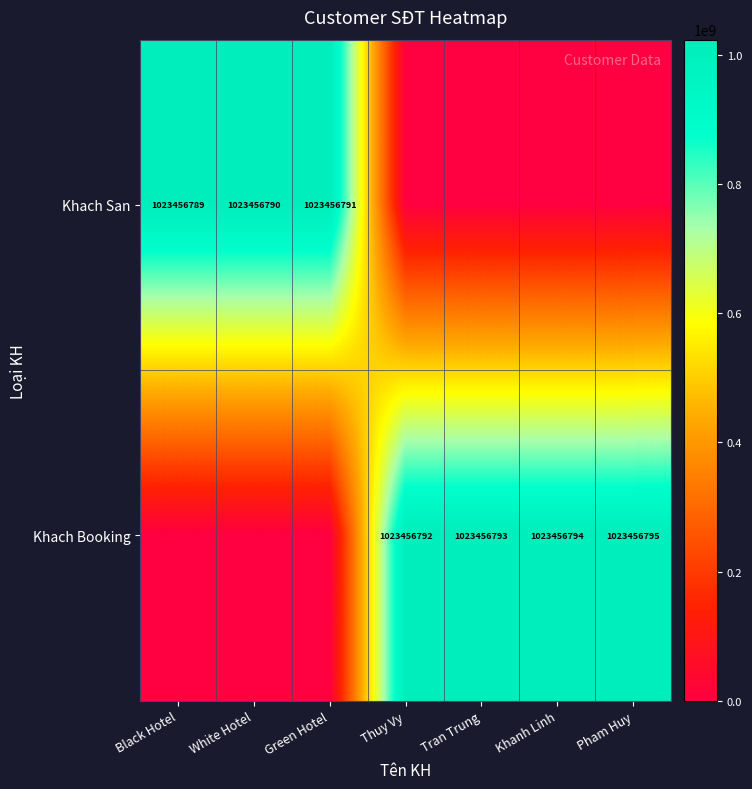

At how many categories does at least one series exceed 928496481?

7